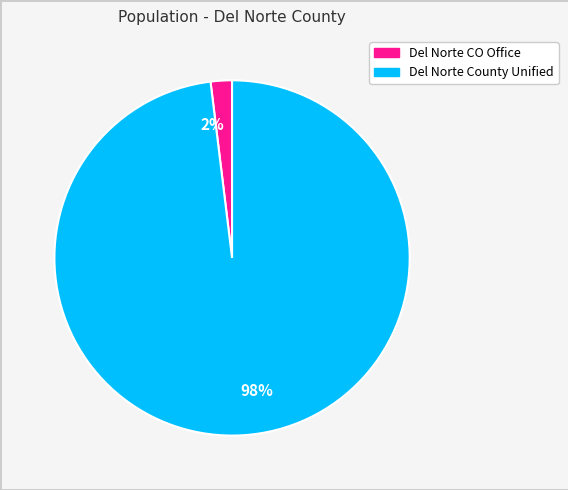

Does any single category account for the majority?

Yes